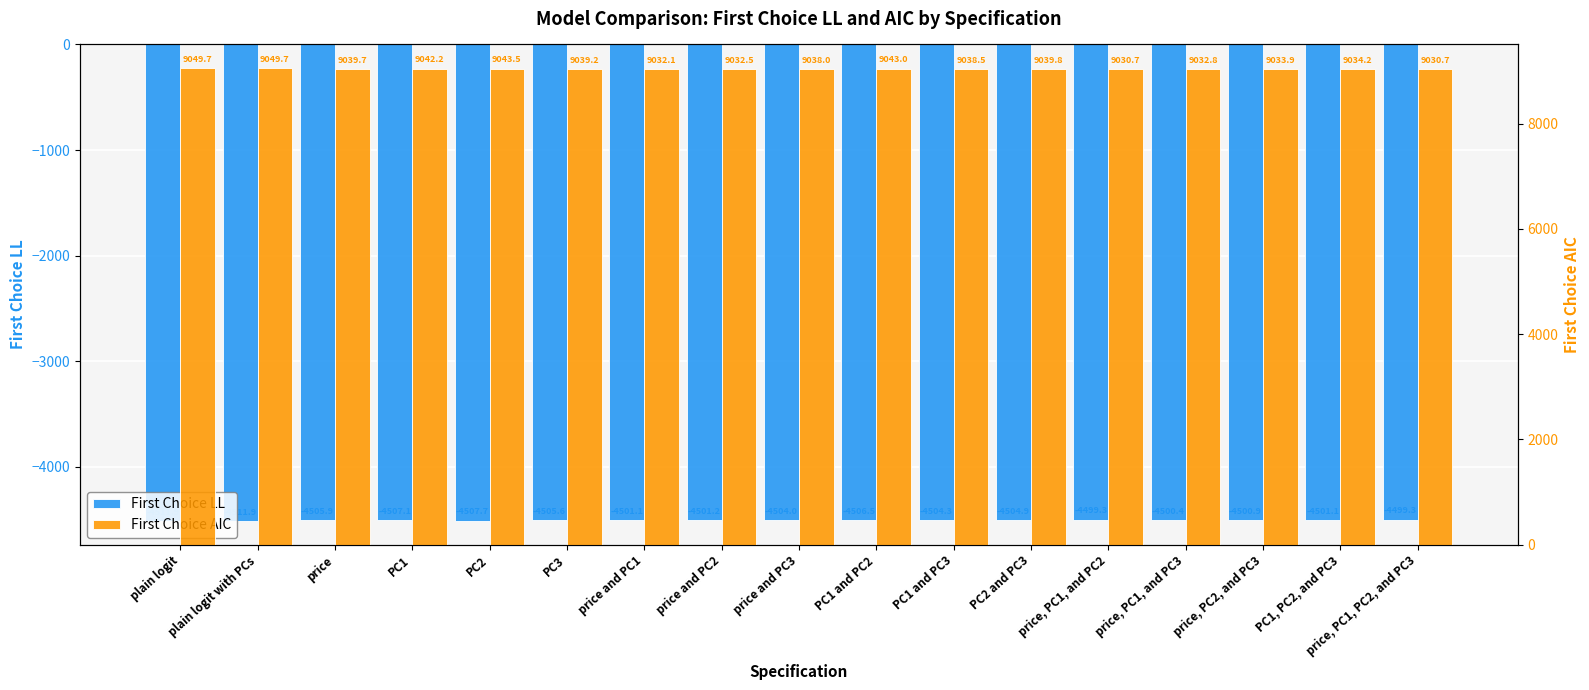

Which label corresponds to the smallest value in the chart?

plain logit